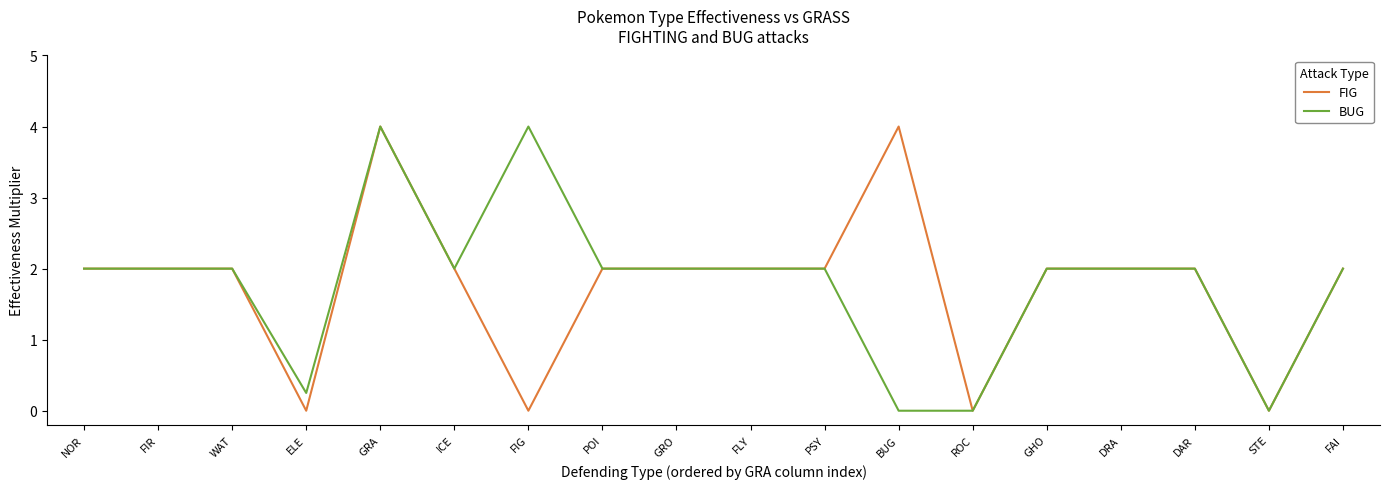

What is the difference between the highest and lowest values at FIG?

4.0